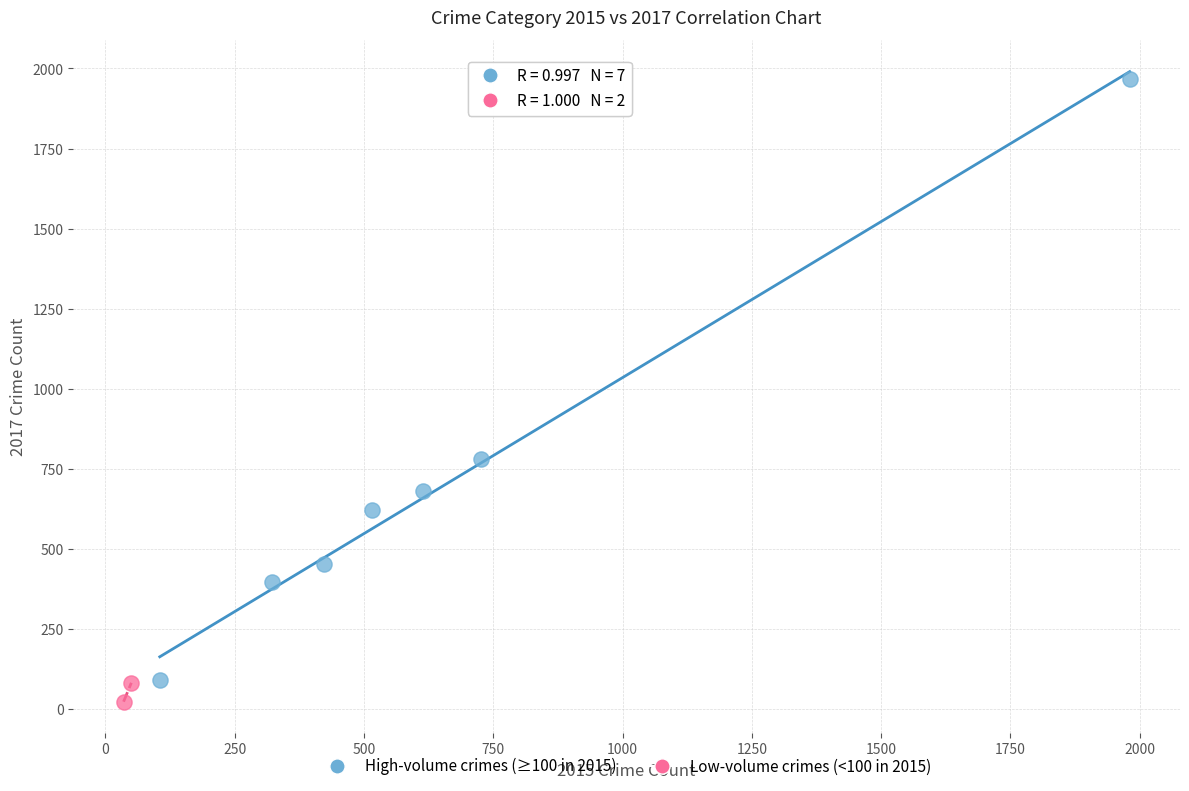

What are all the series names shown in the legend?

High-volume crimes (≥100 in 2015), Low-volume crimes (<100 in 2015)